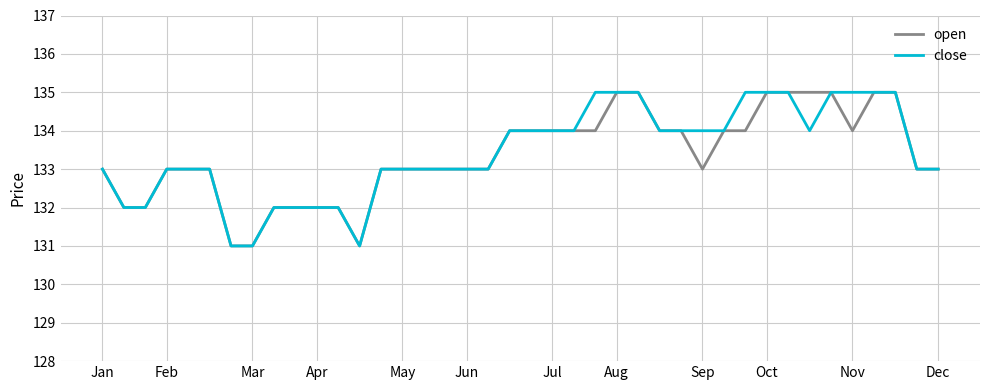

Does the chart have visible grid lines?

Yes